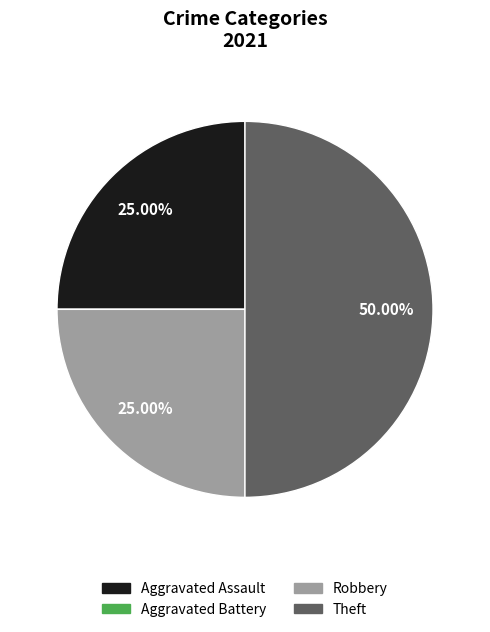

Does Aggravated Assault account for over 50% of the chart?

No